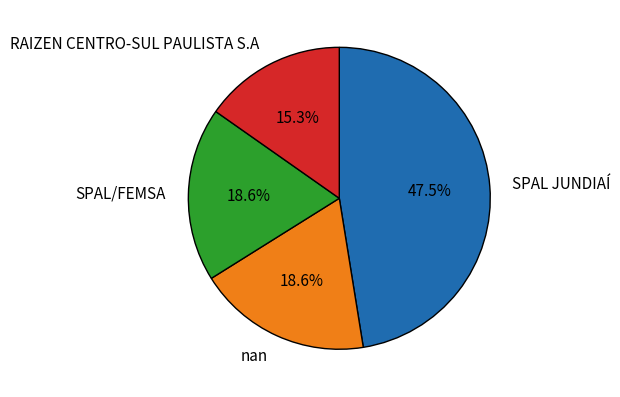

Is it true that RAIZEN CENTRO-SUL PAULISTA S.A is 25% of the pie?

False